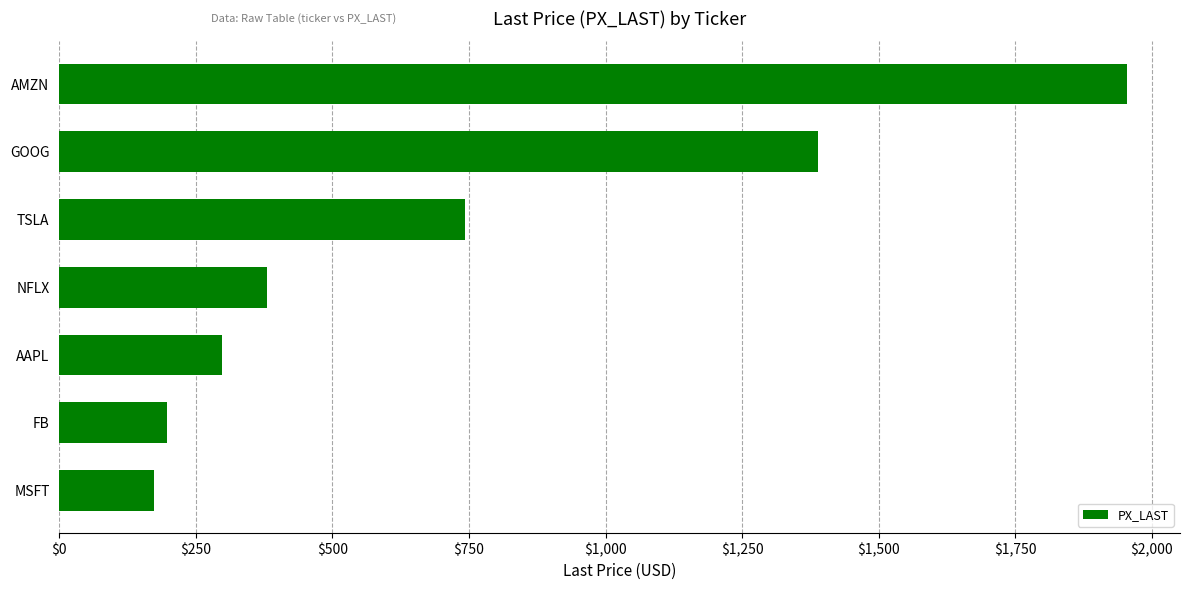

The chart shows a value of 213.6 at NFLX. True or false?

False